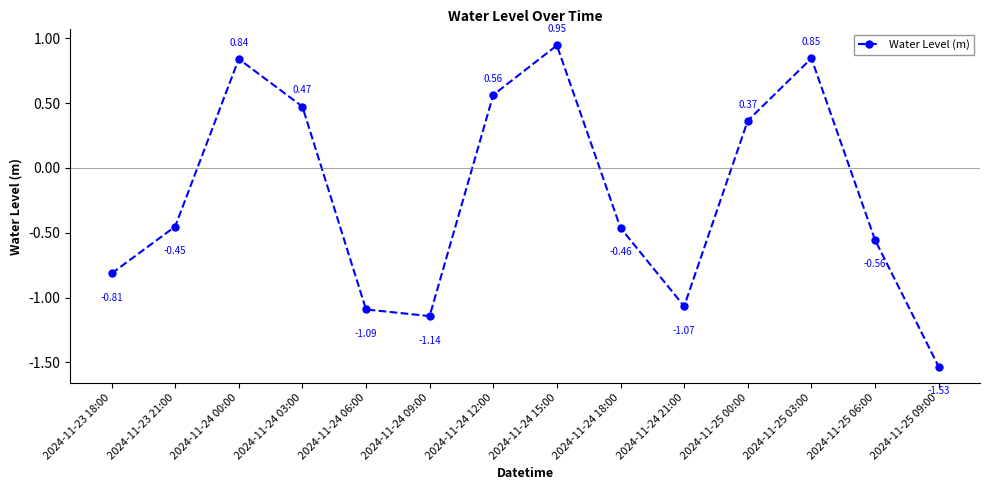

Is it true that the value at 2024-11-24 03:00 is 0.8?

False